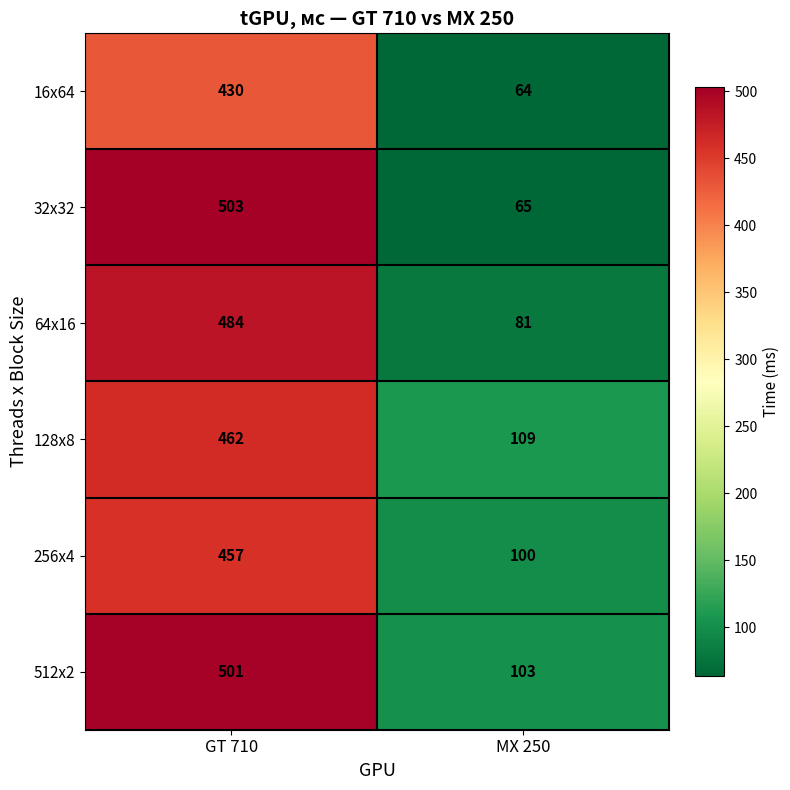

Reading left to right, list all the values displayed in this chart.

16x64: 430	64
32x32: 503	65
64x16: 484	81
128x8: 462	109
256x4: 457	100
512x2: 501	103